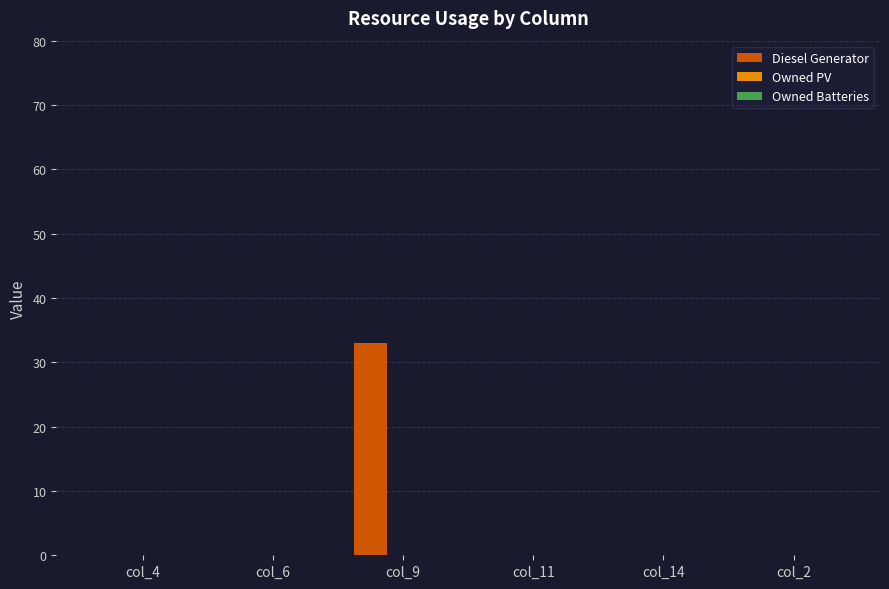

Which label corresponds to the largest value in the chart?

col_9